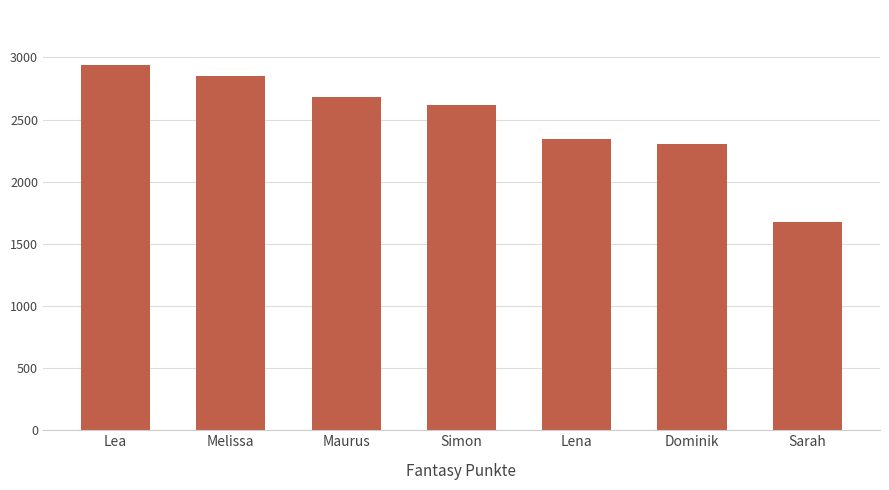

True or false: the data shows 4164 at Lena.

False